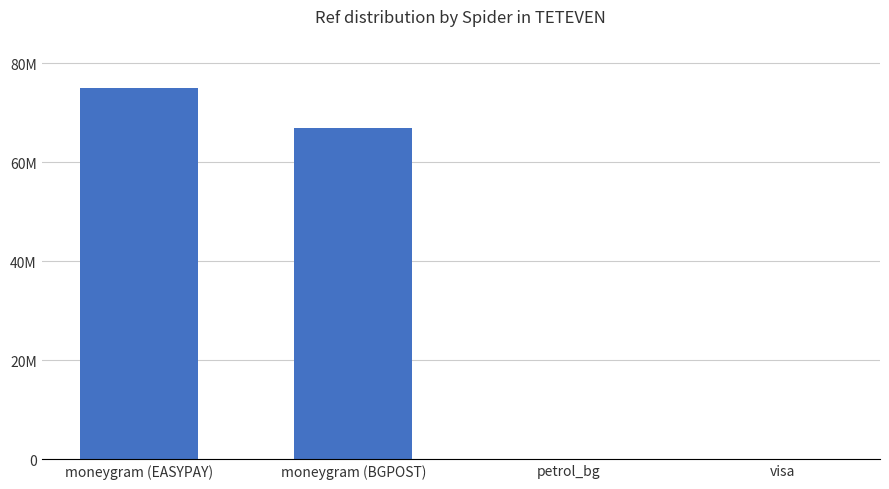

What position from the left is moneygram (EASYPAY)?

1